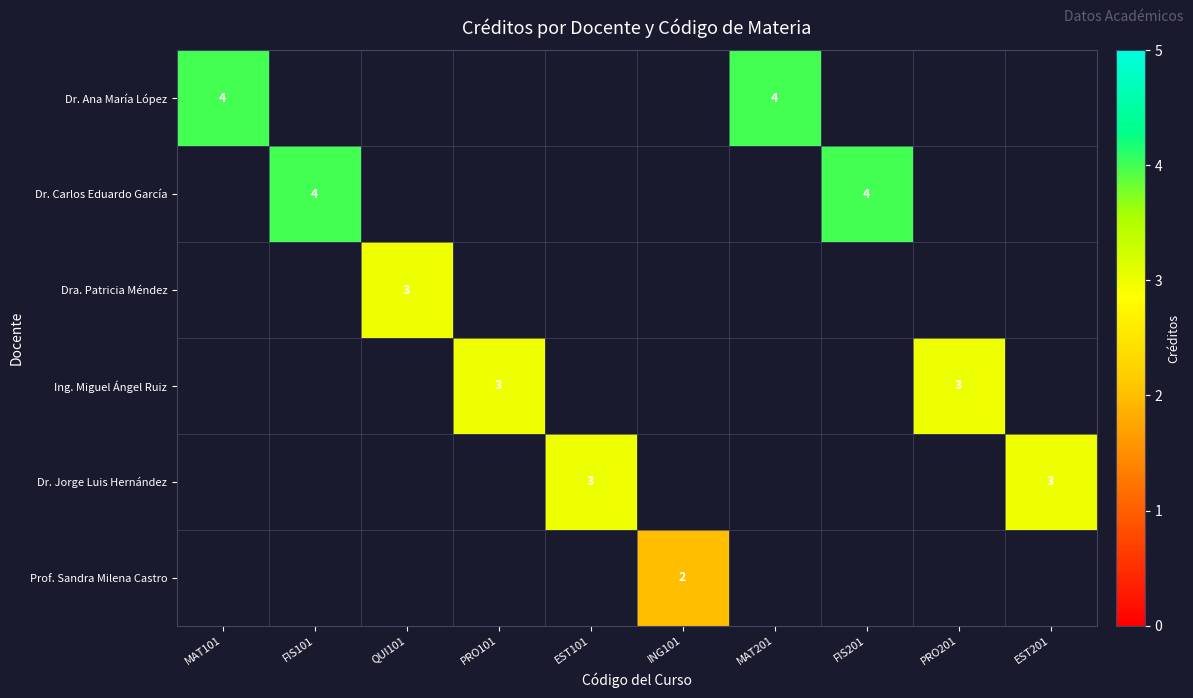

What value does the Dr. Jorge Luis Hernández series have at EST101?

3.0